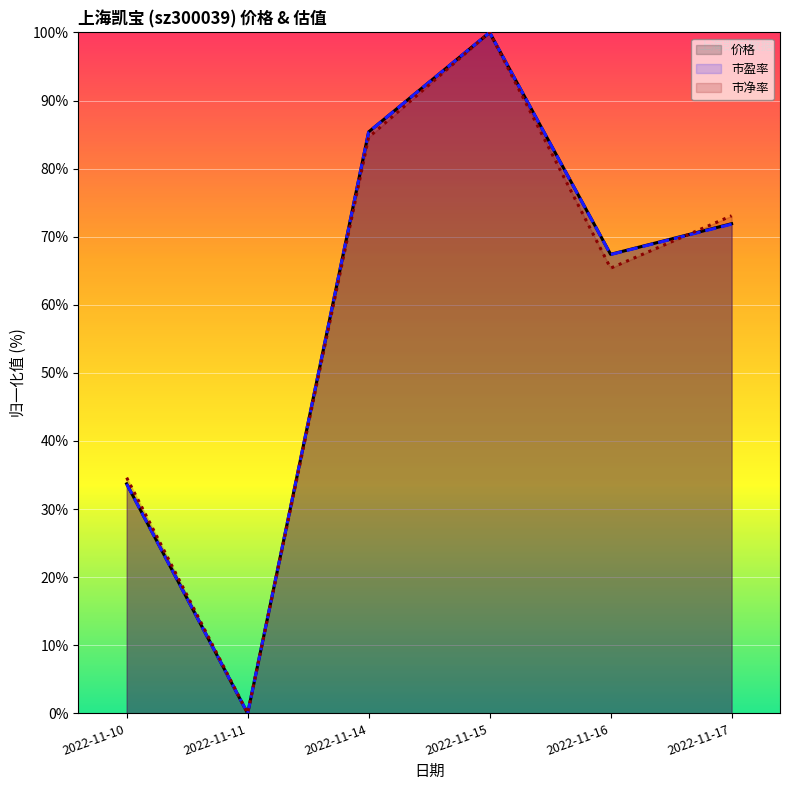

True or false: 市净率 and 市盈率 cross at least once.

True